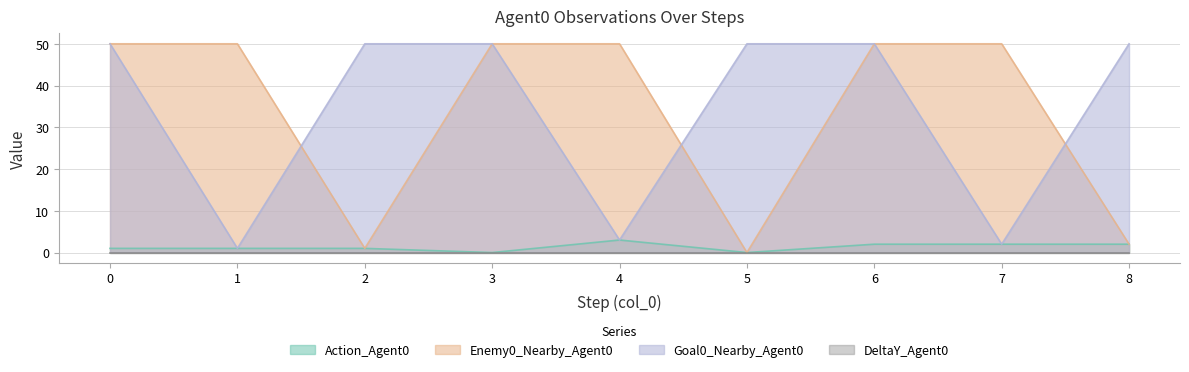

Is it true that Enemy0_Nearby_Agent0 equals 50 at 3?

True